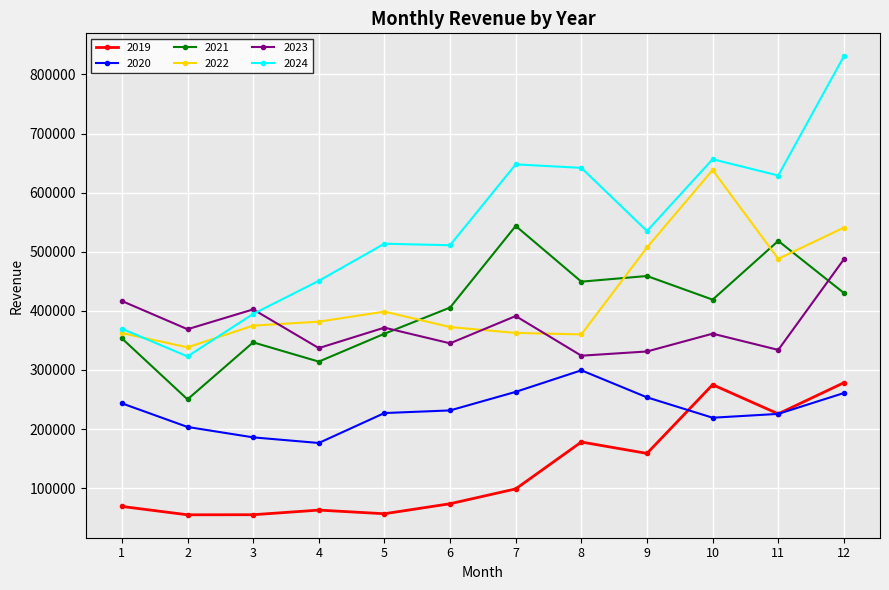

At 2, list the series in order from smallest to largest.

2019, 2020, 2021, 2024, 2022, 2023